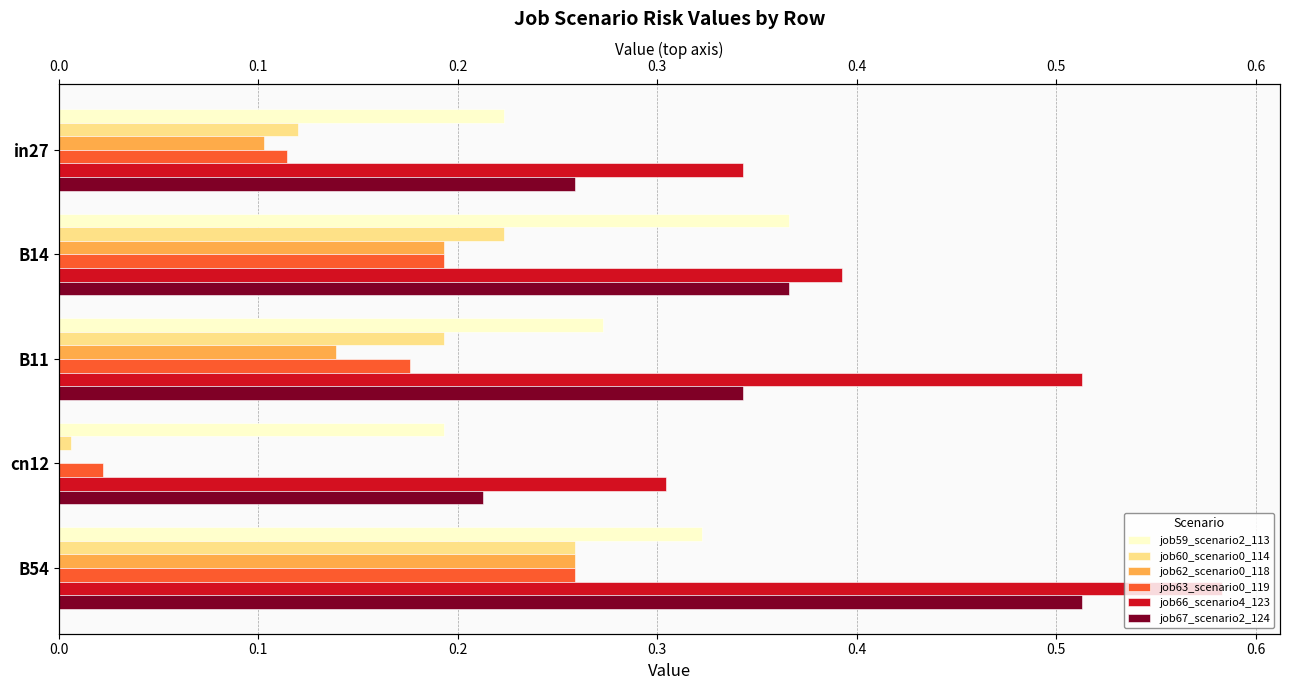

Rank the series by their maximum value, from highest to lowest.

job66_scenario4_123, job67_scenario2_124, job59_scenario2_113, job60_scenario0_114, job62_scenario0_118, job63_scenario0_119